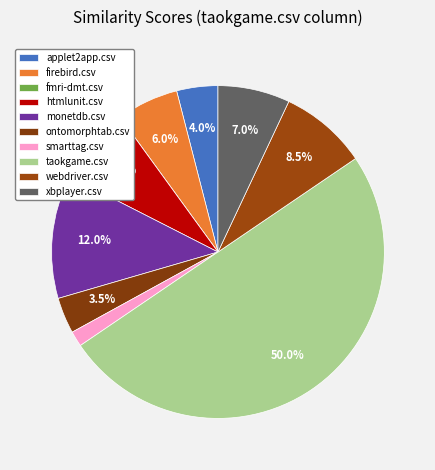

Is there any slice that represents more than half of the pie?

No